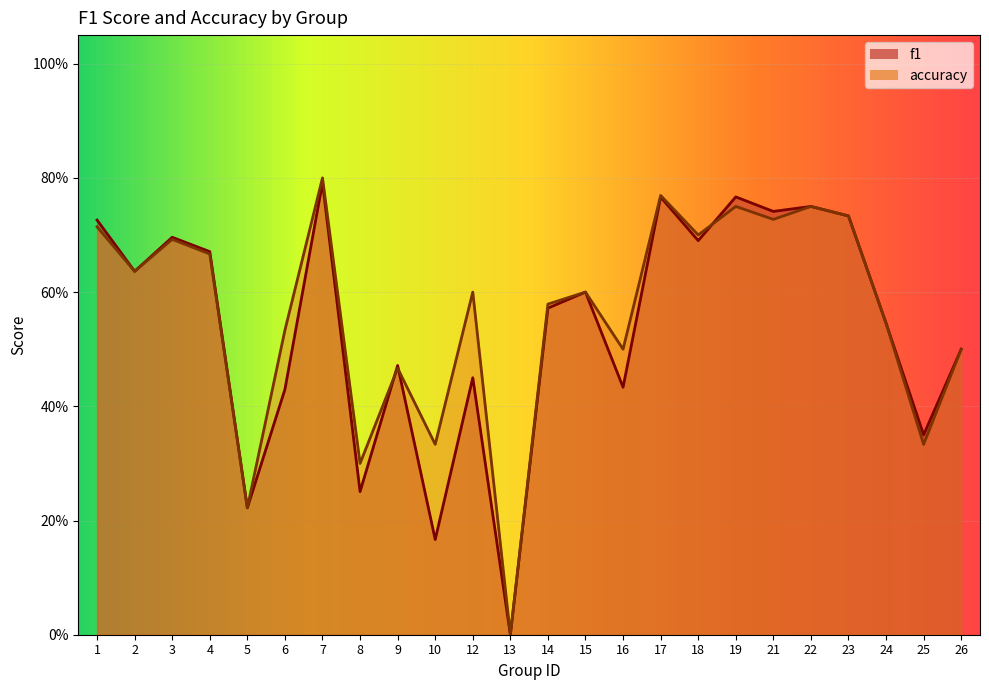

In f1, how many points are higher than both neighbors (excluding endpoints)?

8